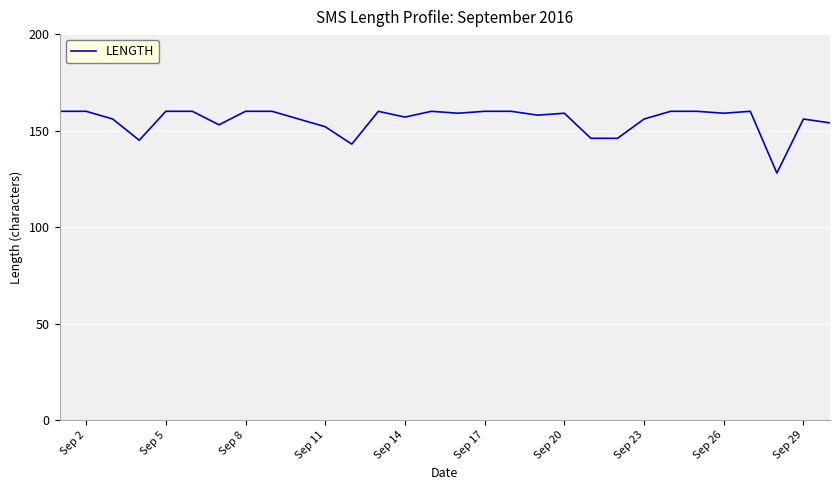

What is the smallest value displayed?

128